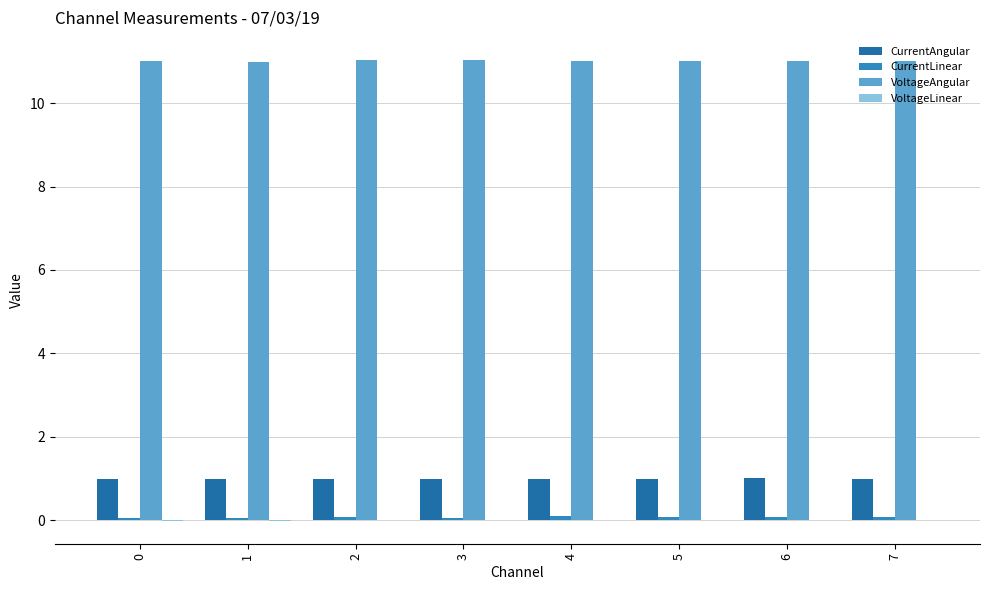

How many groups of bars are there?

8